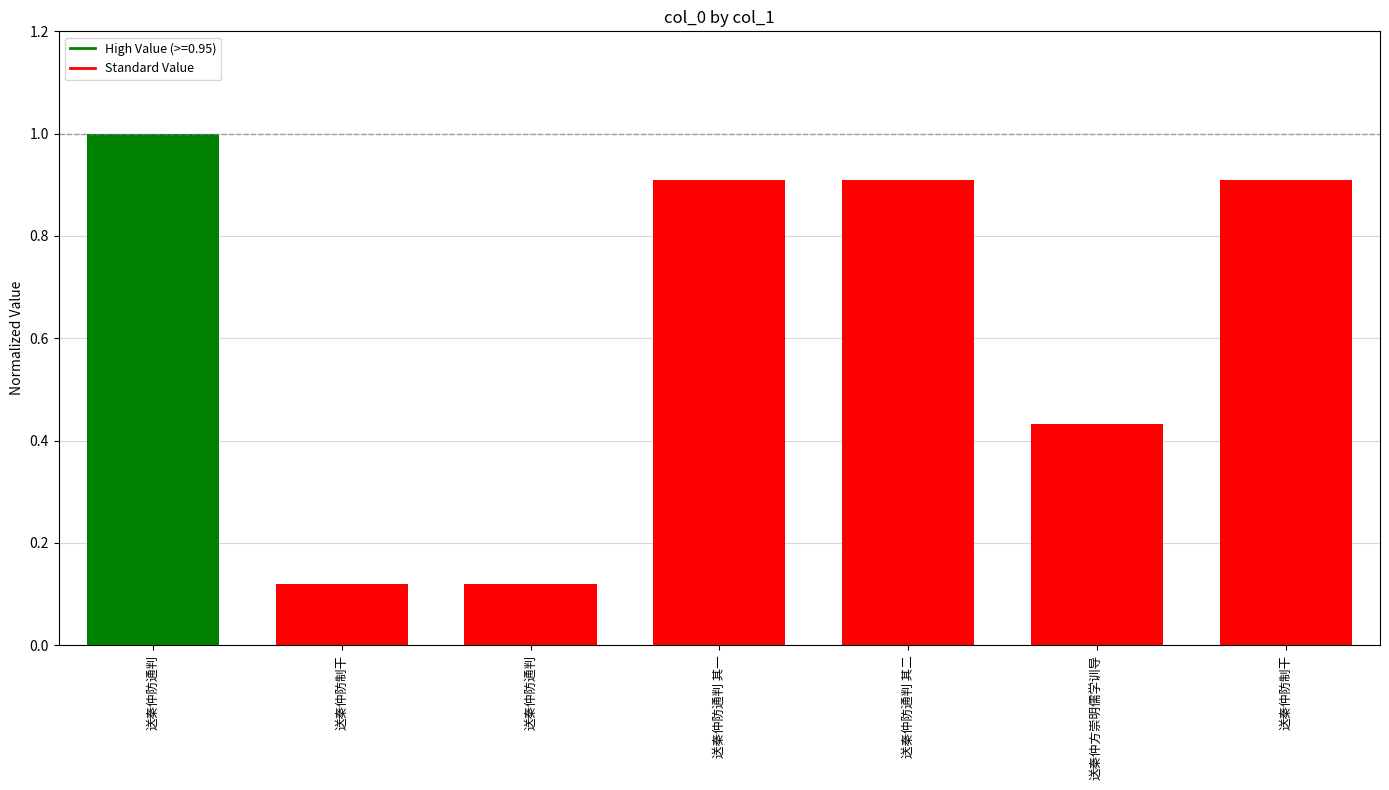

Does the chart contain any negative values?

No